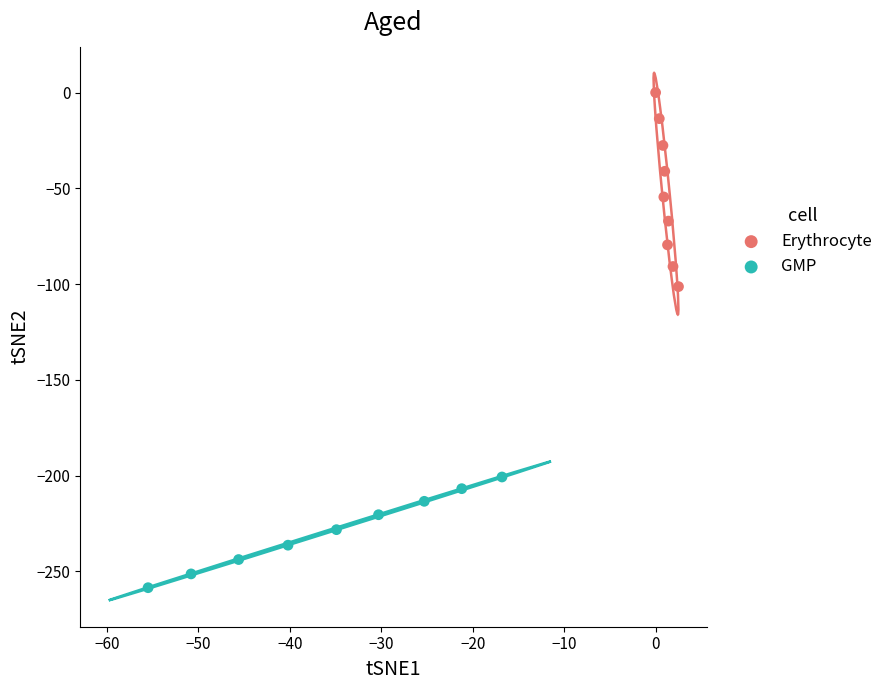

Which series reaches the minimum Y coordinate?

GMP